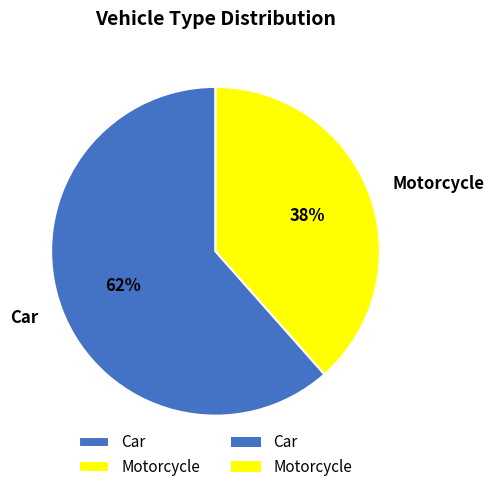

Is the sum of Car and Motorcycle greater than half?

Yes